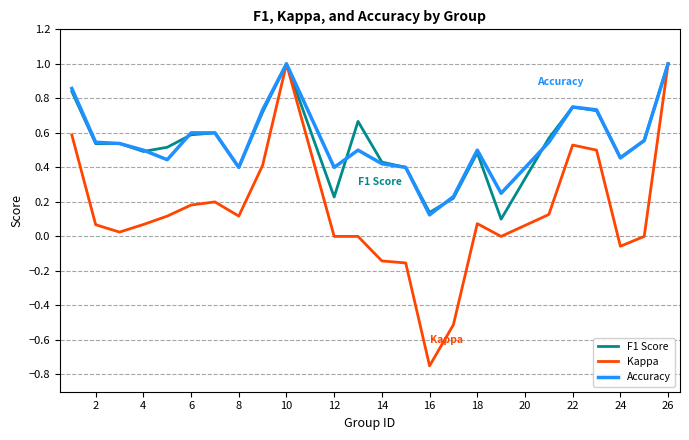

True or false: Accuracy has more than 0 interior local peaks.

True